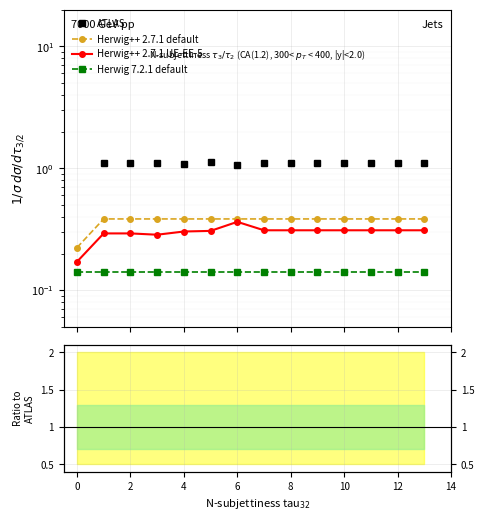

The Herwig++ 2.7.1 default series shows 0.5 at 4. True or false?

False